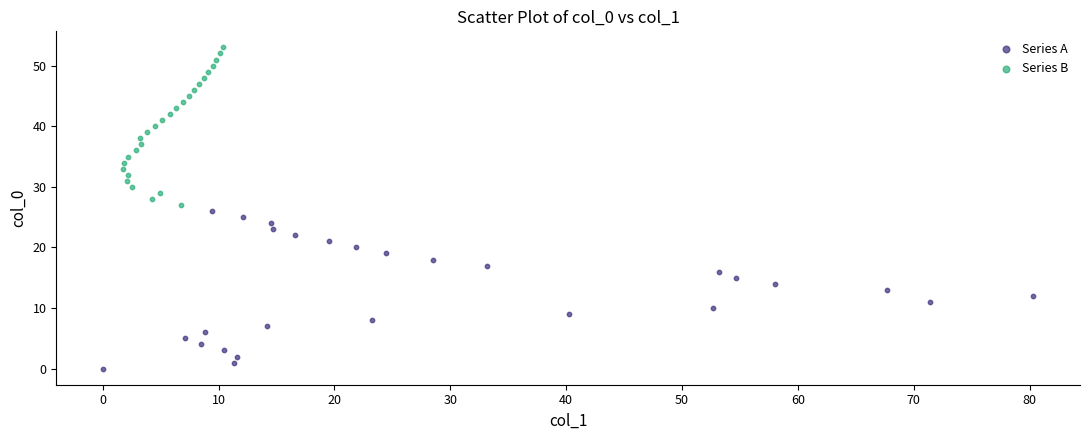

Which series contains the lowest Y value?

Series A